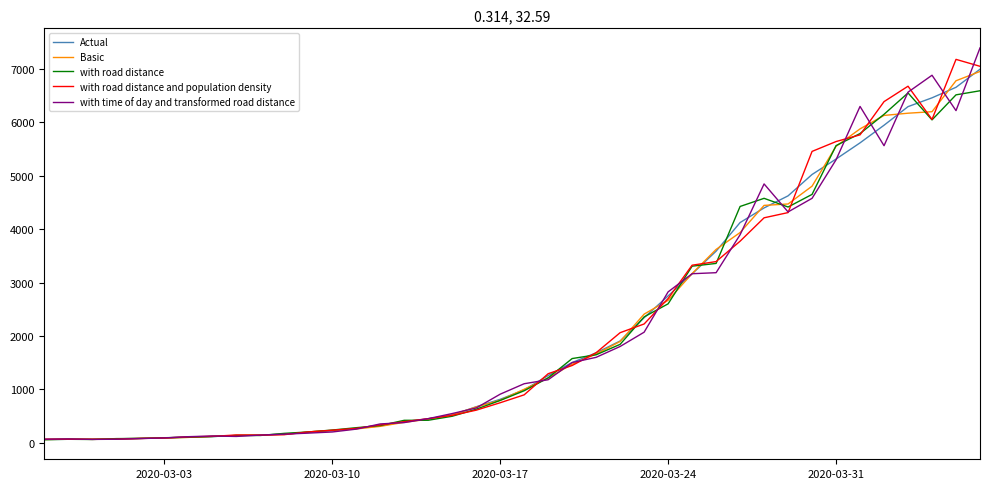

How many values in the with road distance series are below 976?

20